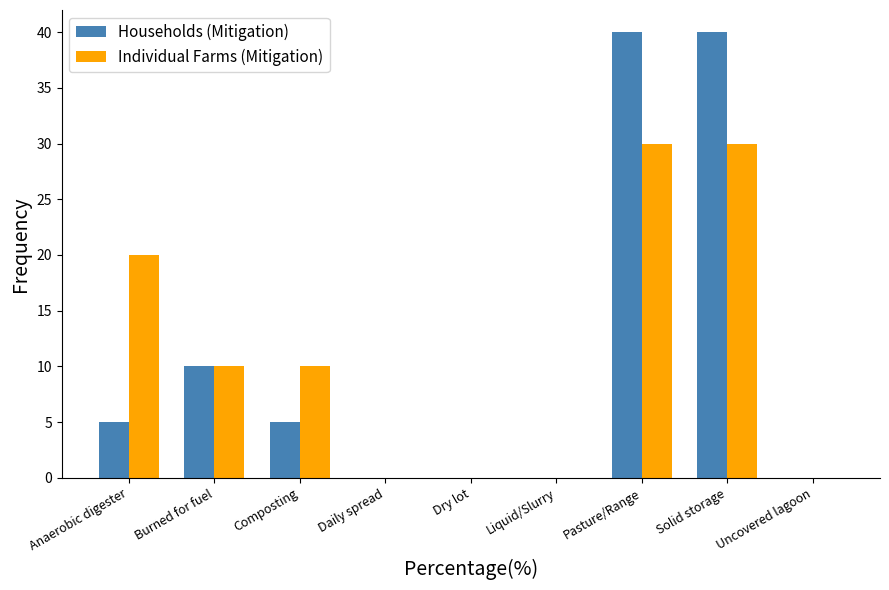

Which series changed the most between Dry lot and Pasture/Range?

Households (Mitigation)